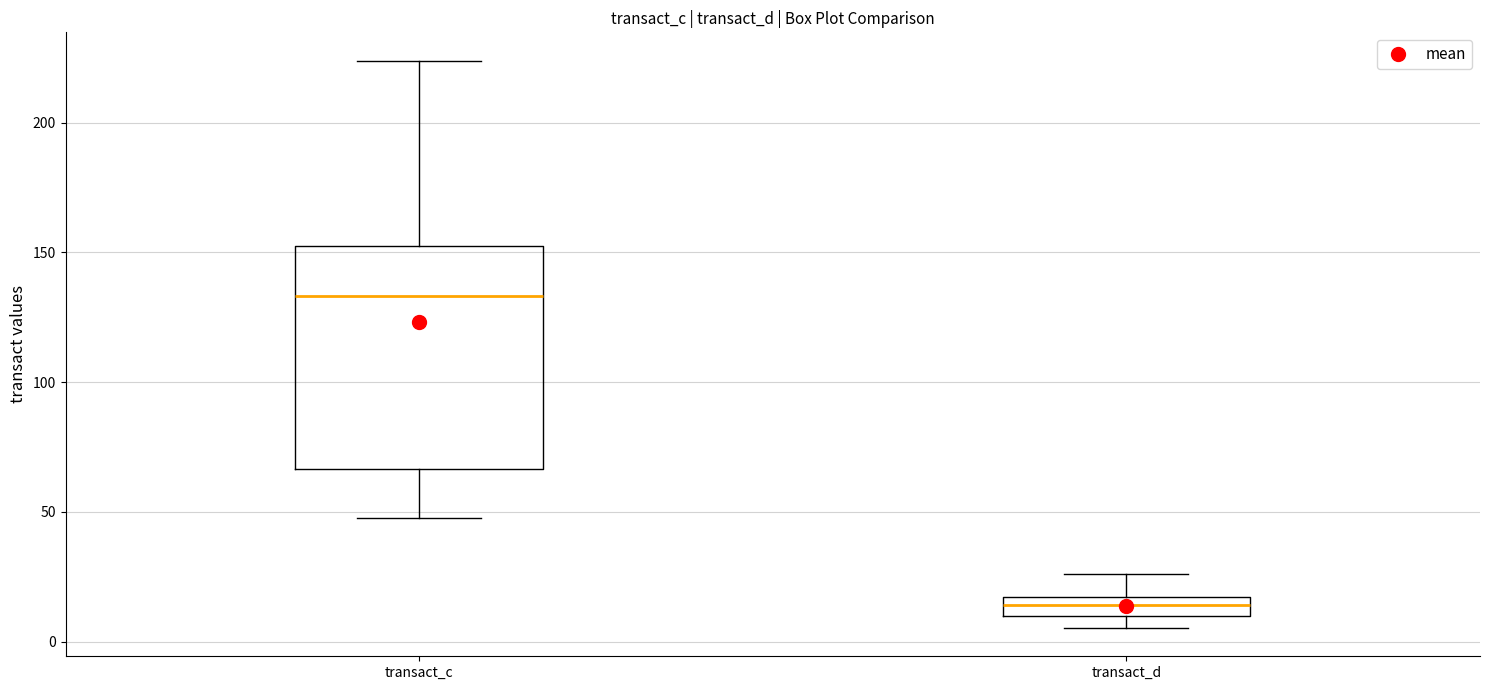

Which box's median line is the lowest?

transact_d